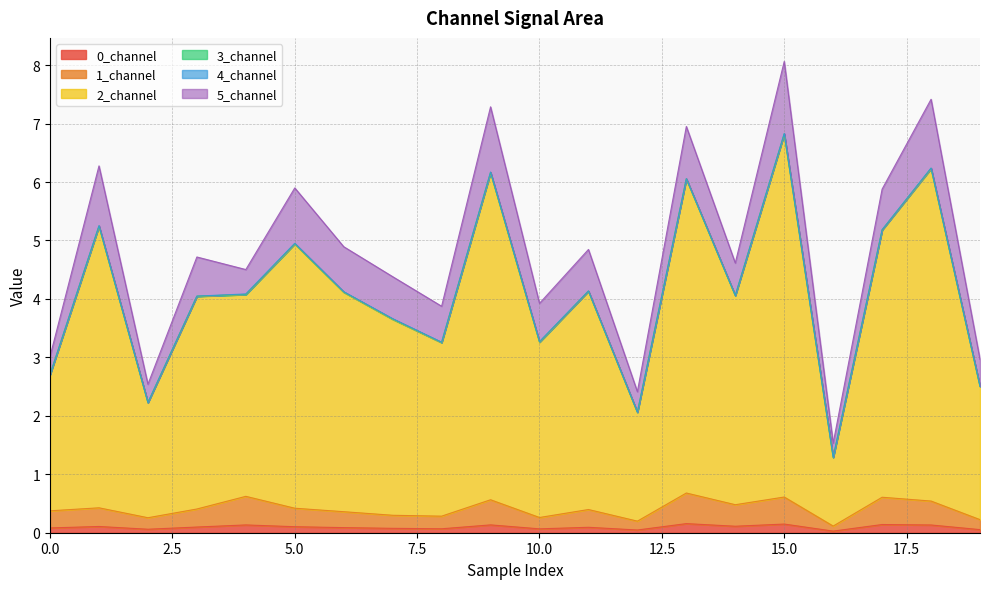

Does the chart have visible grid lines?

Yes